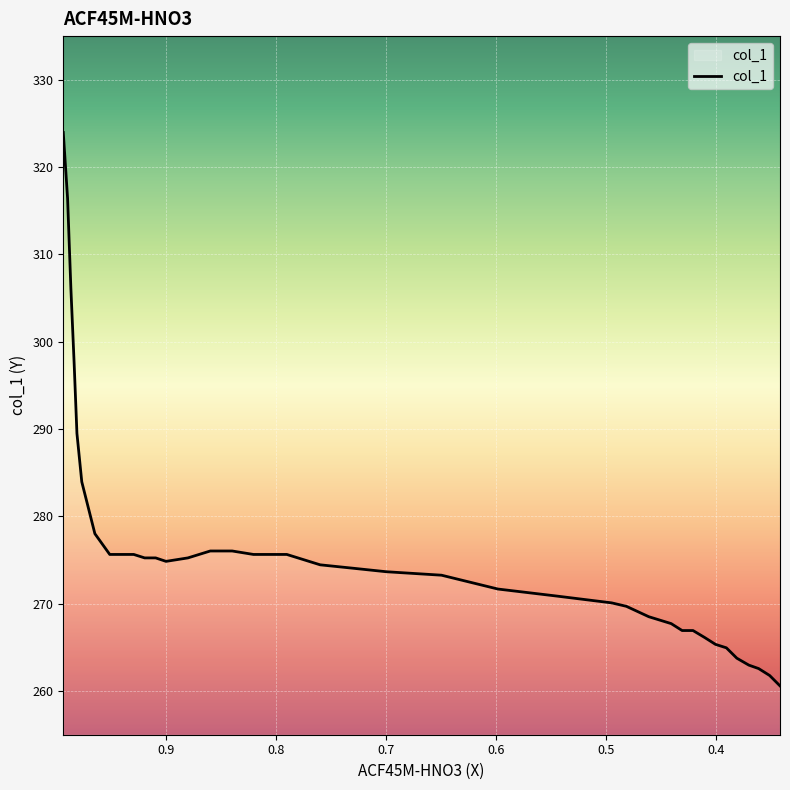

Read the value at 0.6996.

273.7